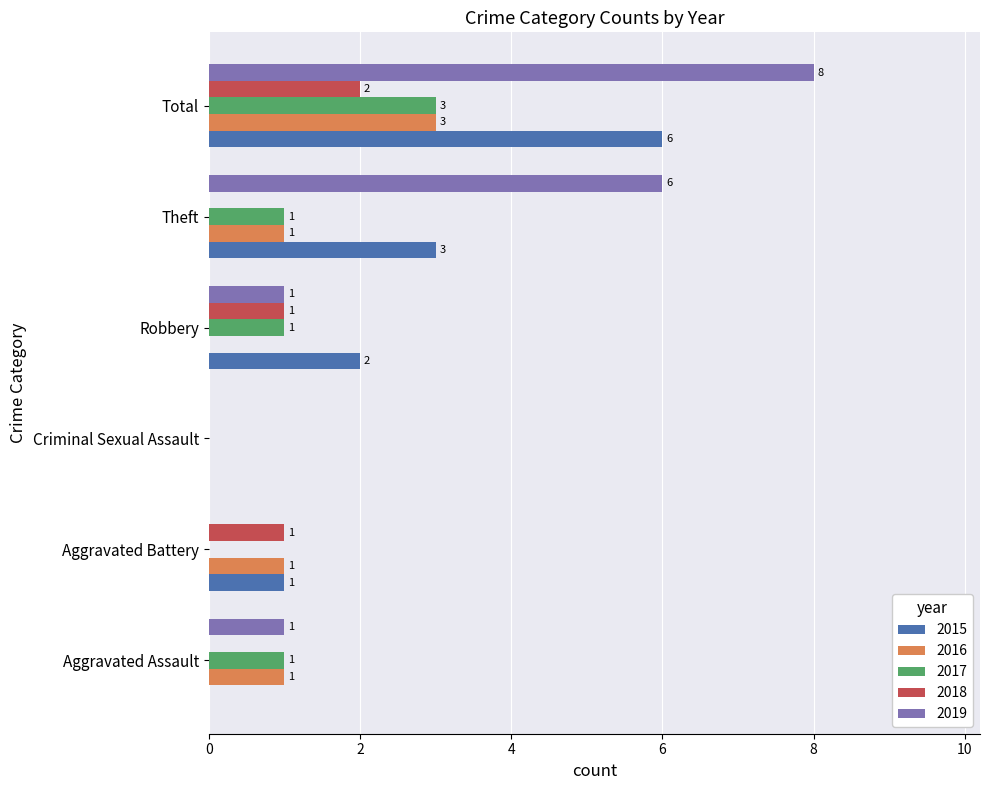

How many values in 2018 are above zero?

3